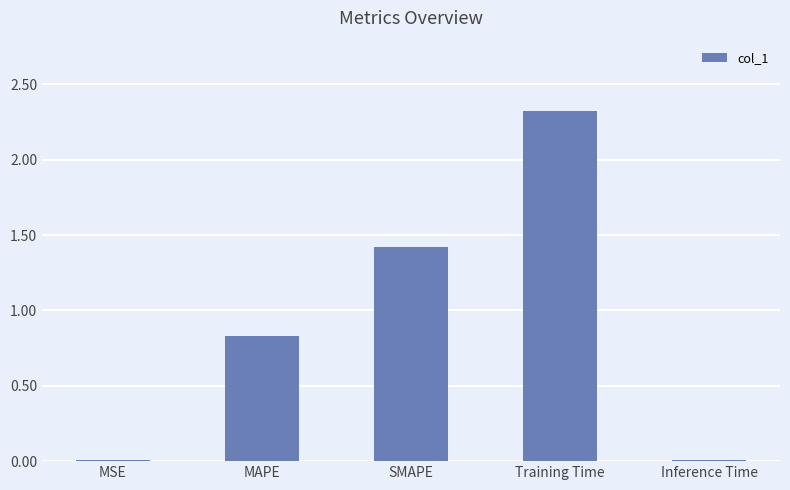

Read the value at Training Time.

2.3